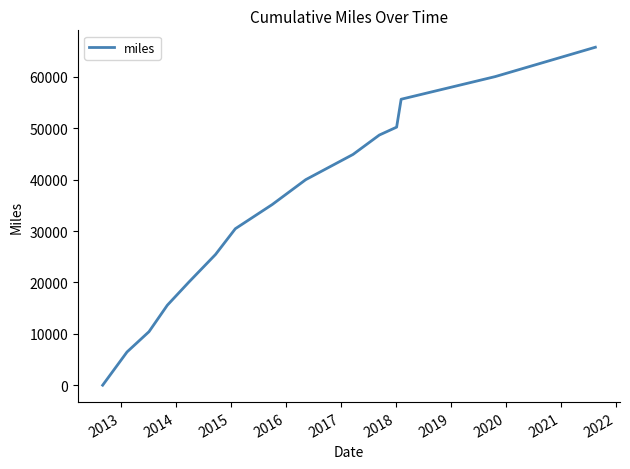

What is the difference between the maximum and minimum values?

65699